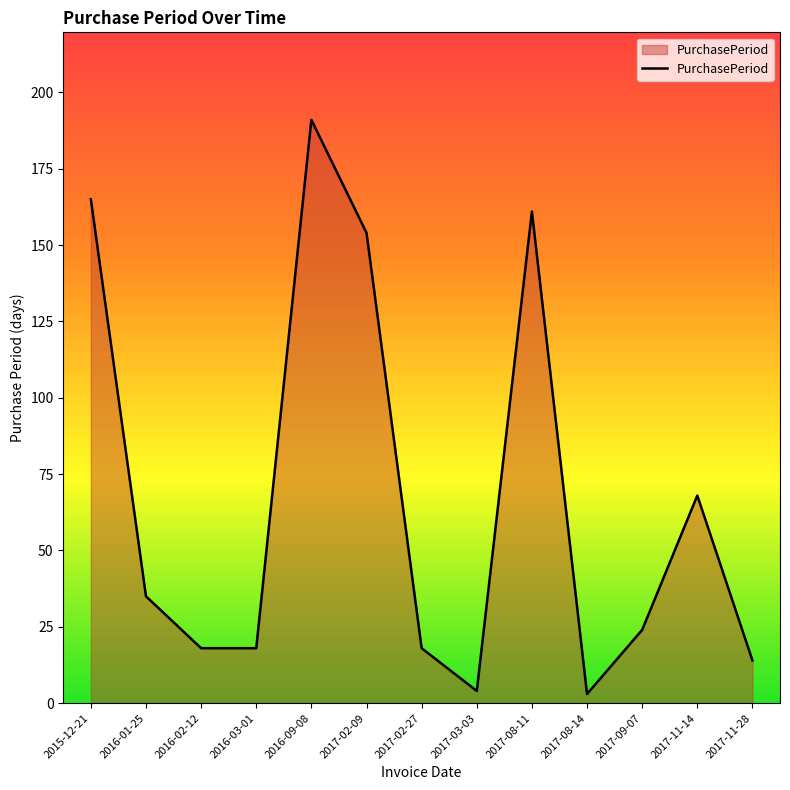

True or false: the data shows 68 at 2017-11-14.

True